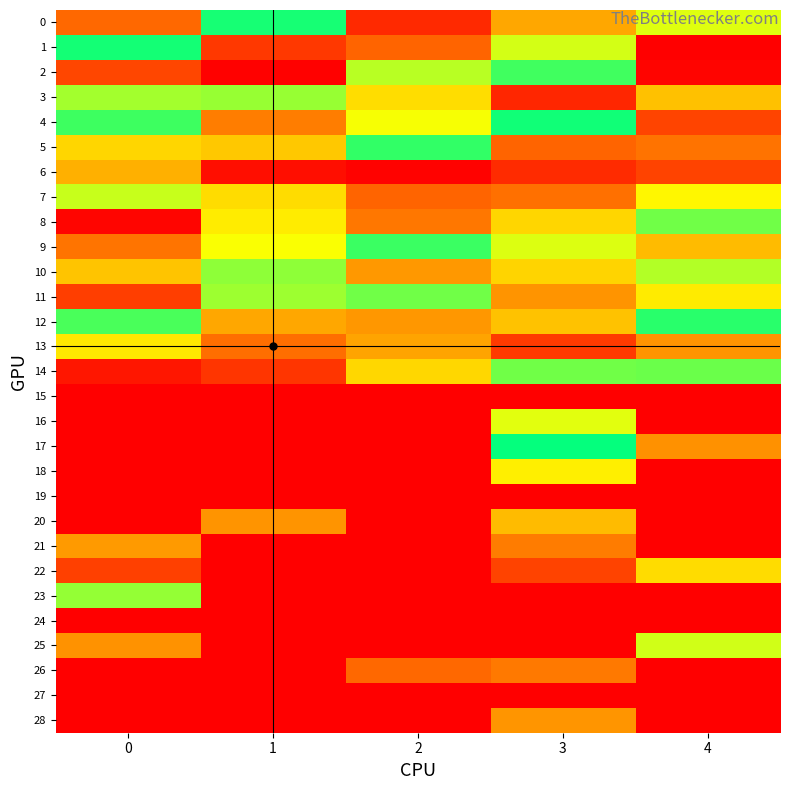

Which has a higher value, 2 or 1?

2